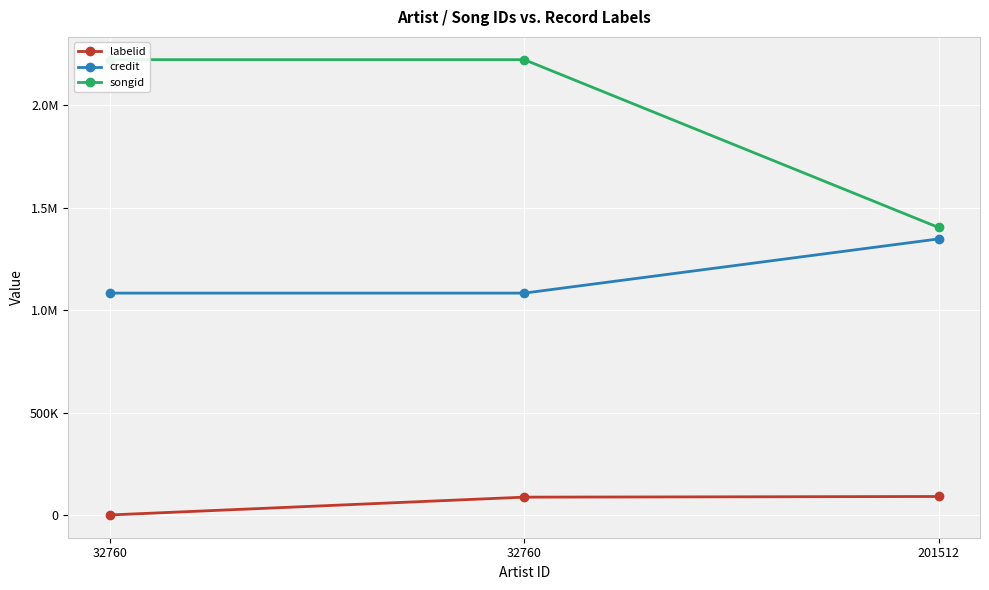

Which series has the widest spread of values?

songid